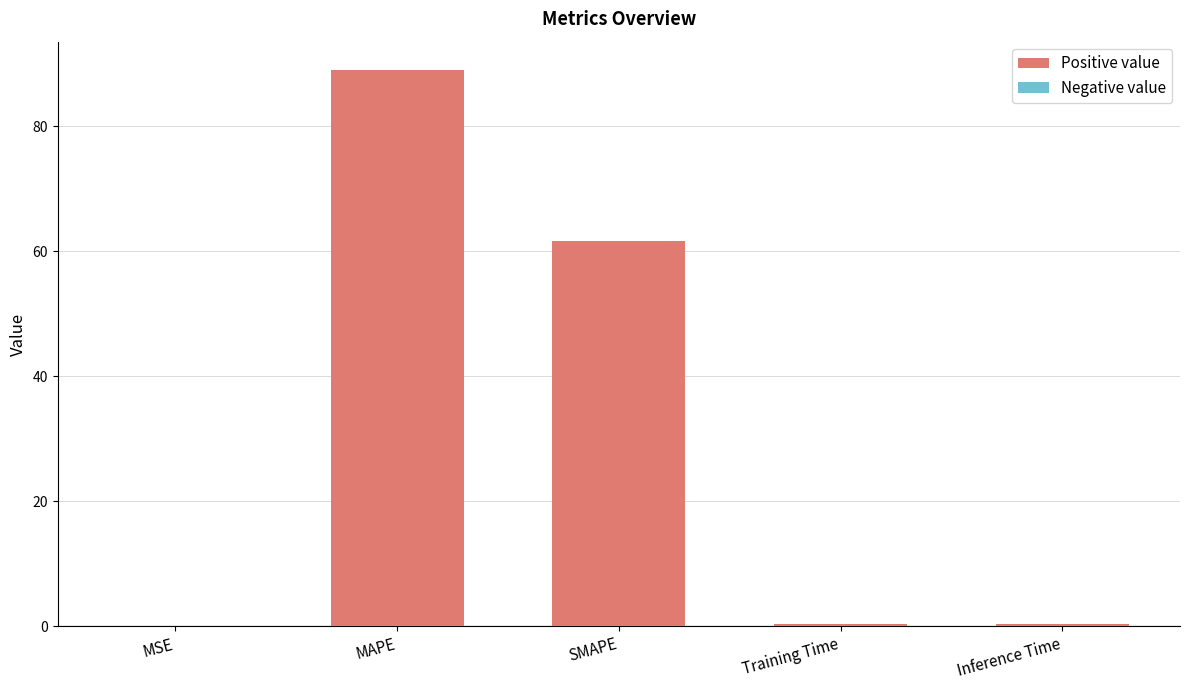

What is the sum of all values?

151.6